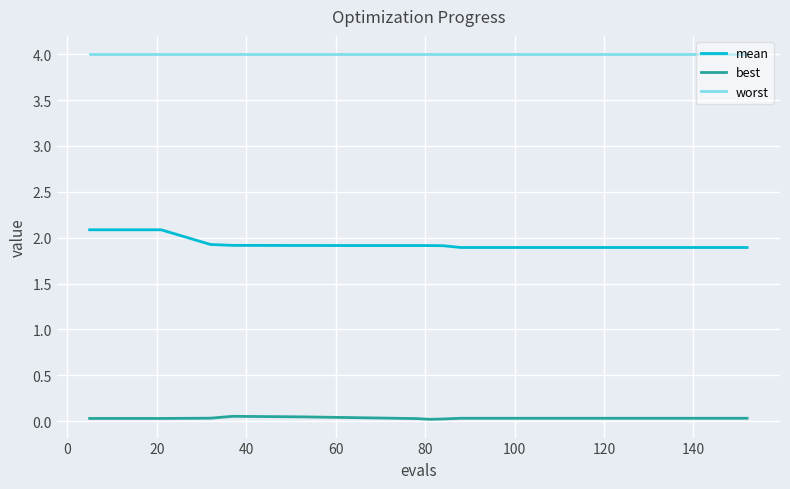

True or false: mean and best cross at least once.

False